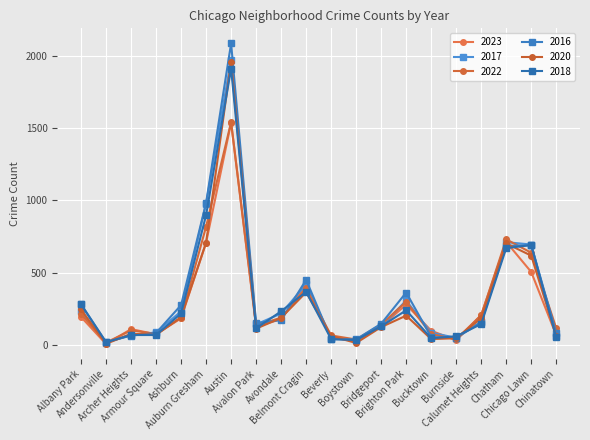

How many lines are shown in the chart?

6